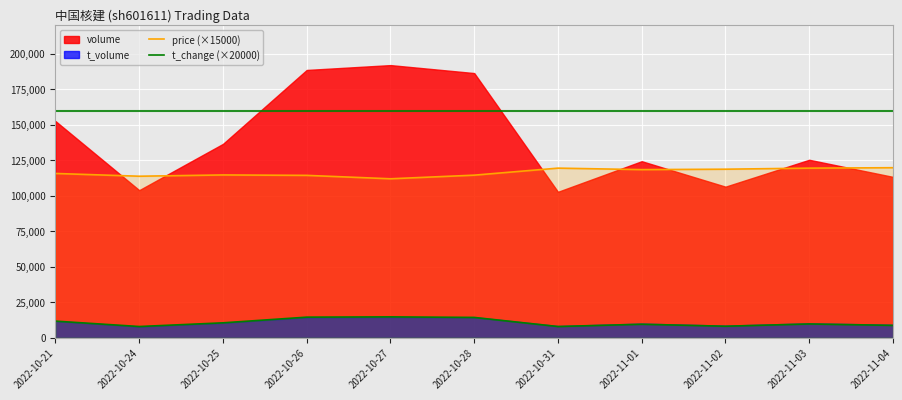

True or false: t_change (×20000) and price (×15000) intersect in this chart.

False